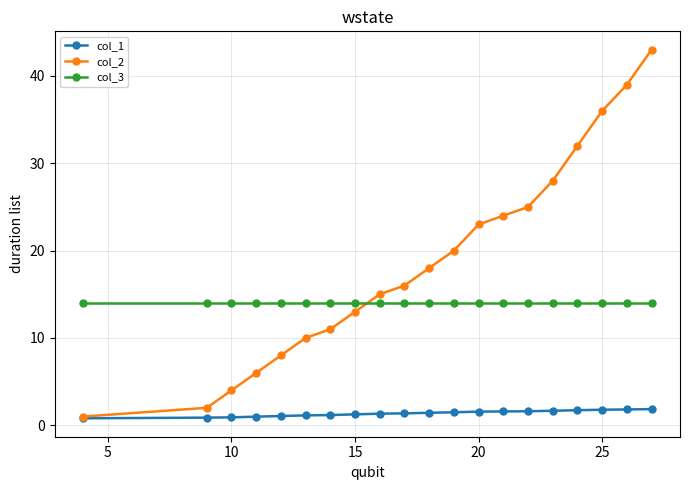

Does the chart display data point markers on the line(s)?

Yes